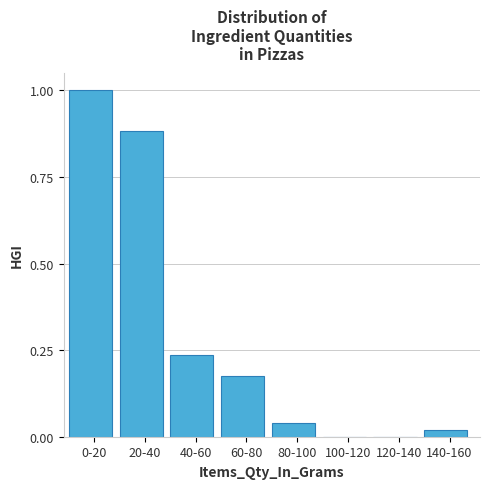

Which has a higher value, 40-60 or 120-140?

40-60